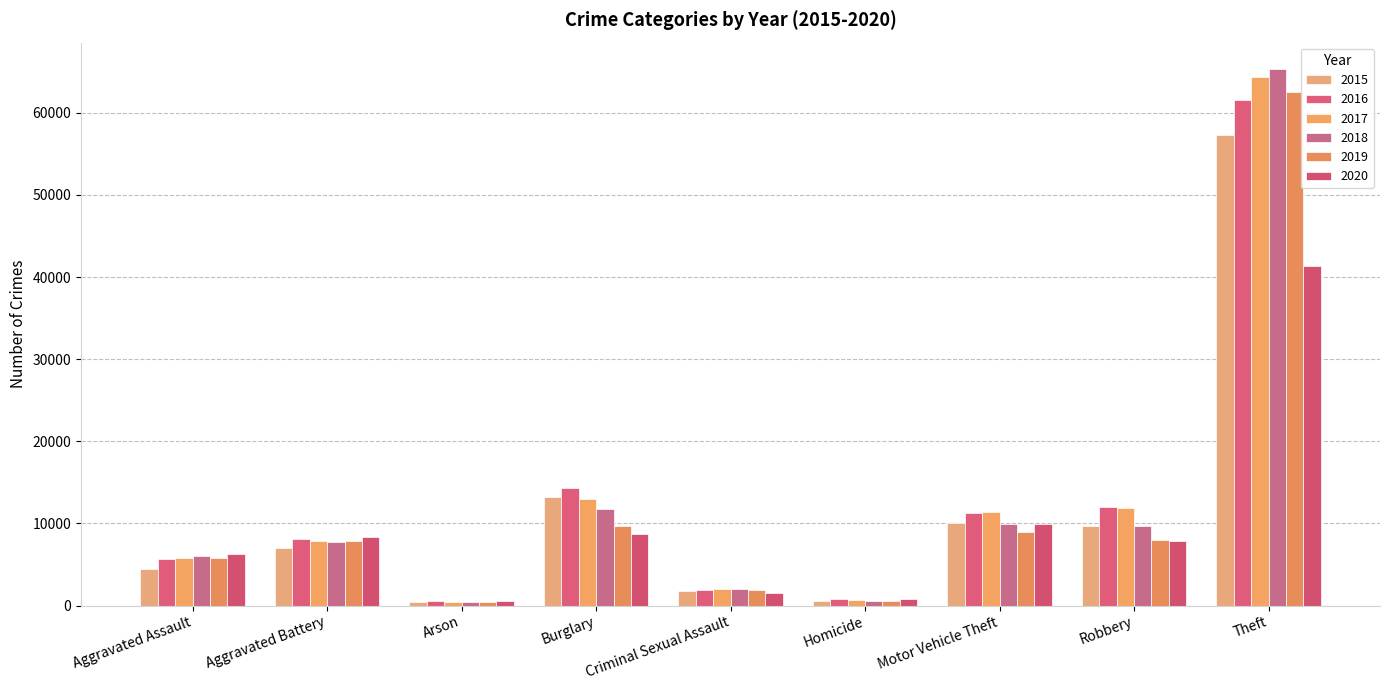

What is the sum of the 2019 values at Criminal Sexual Assault and Robbery?

9926